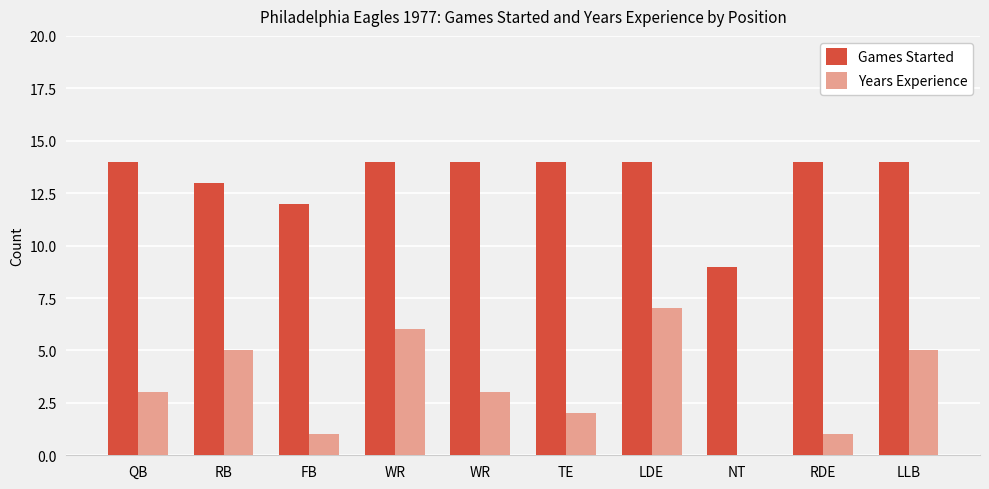

Rank the series by their average value, from lowest to highest.

Years Experience, Games Started